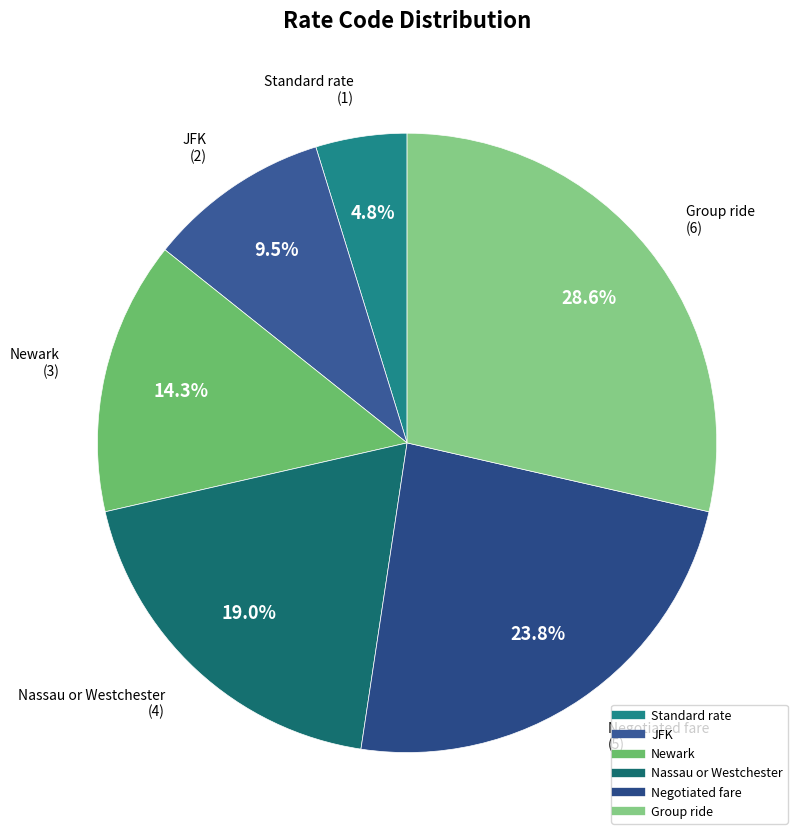

Is the sum of JFK and Negotiated fare greater than half?

No